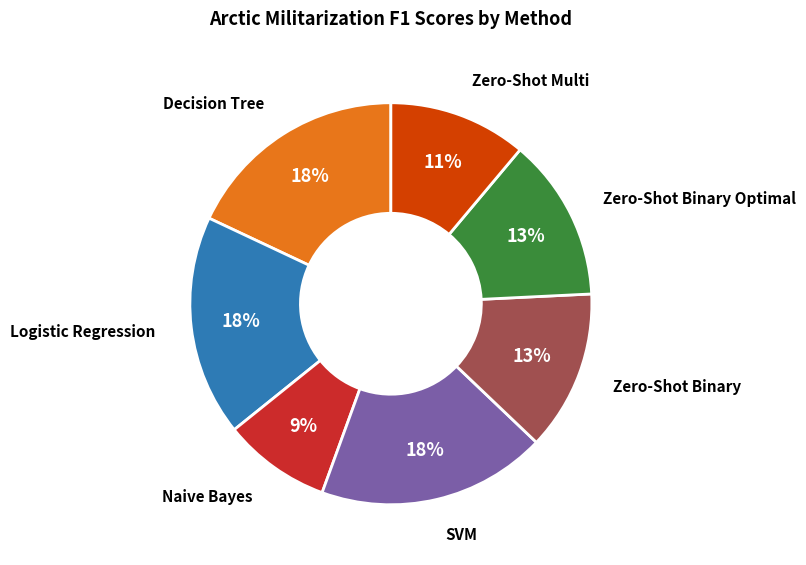

To the nearest percent, what is the average slice percentage?

14%